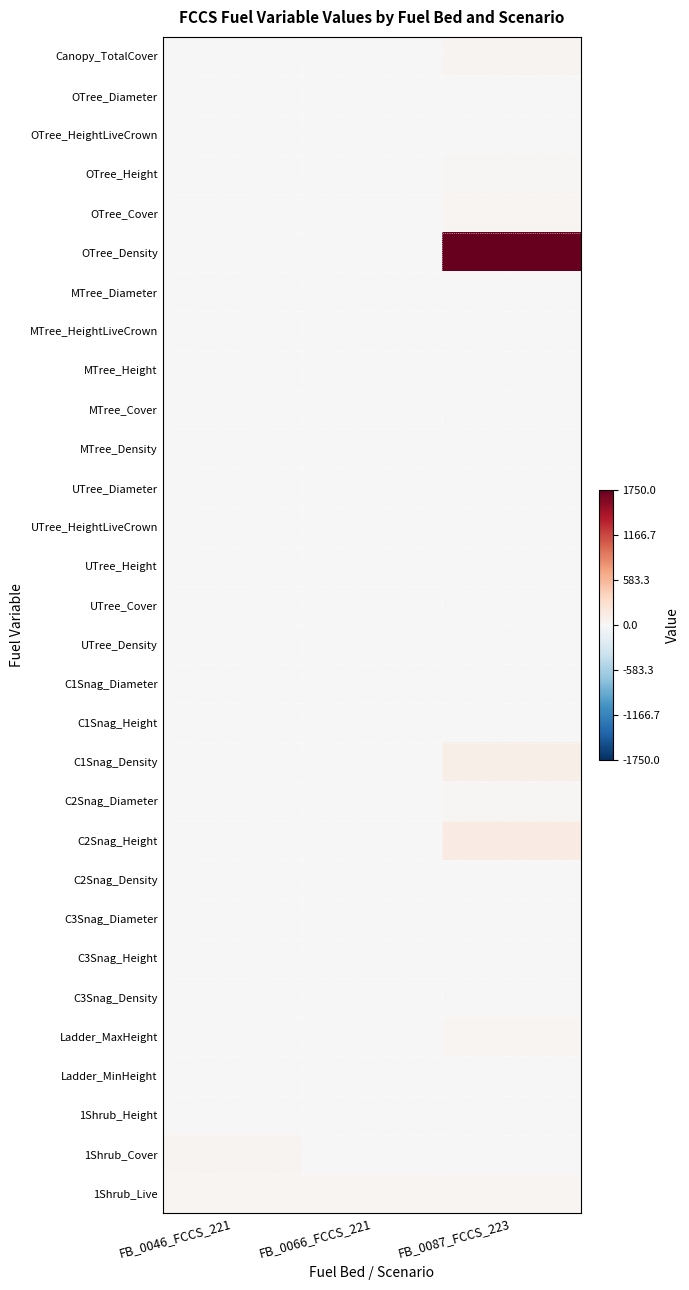

What is the maximum value shown in the chart?

1750.0